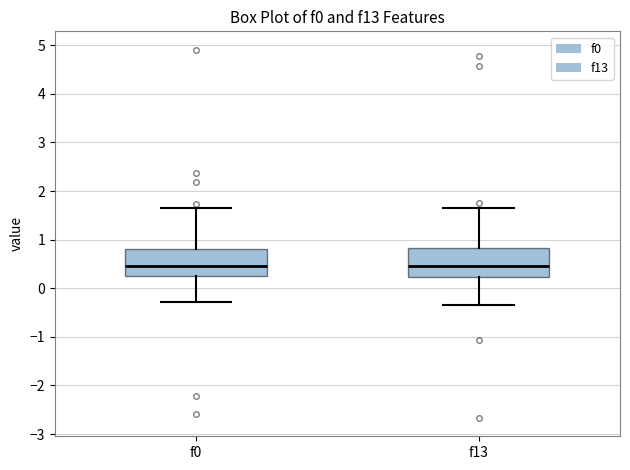

Where does the median line of the box for f13 sit on the y-axis? The values are not printed on the chart, so give them approximately, as read against the axis.

0.5